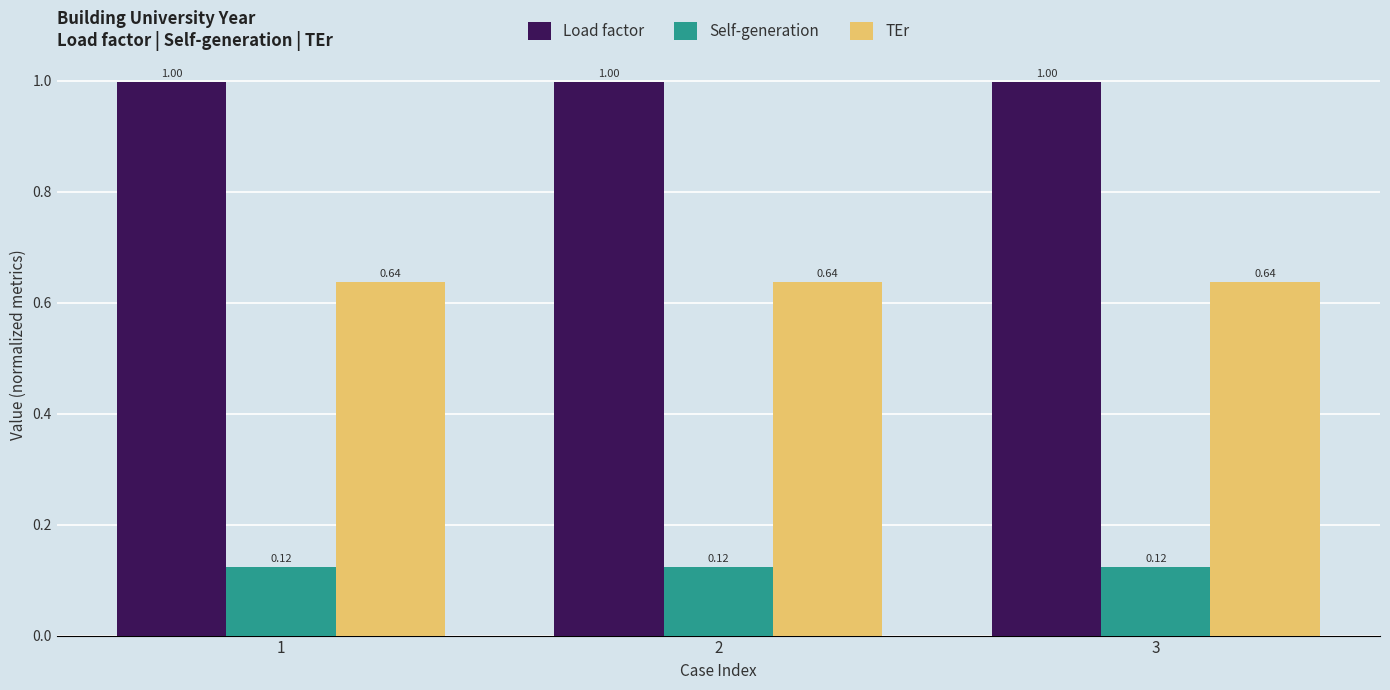

Rank the series by their maximum value, from lowest to highest.

Self-generation, TEr, Load factor